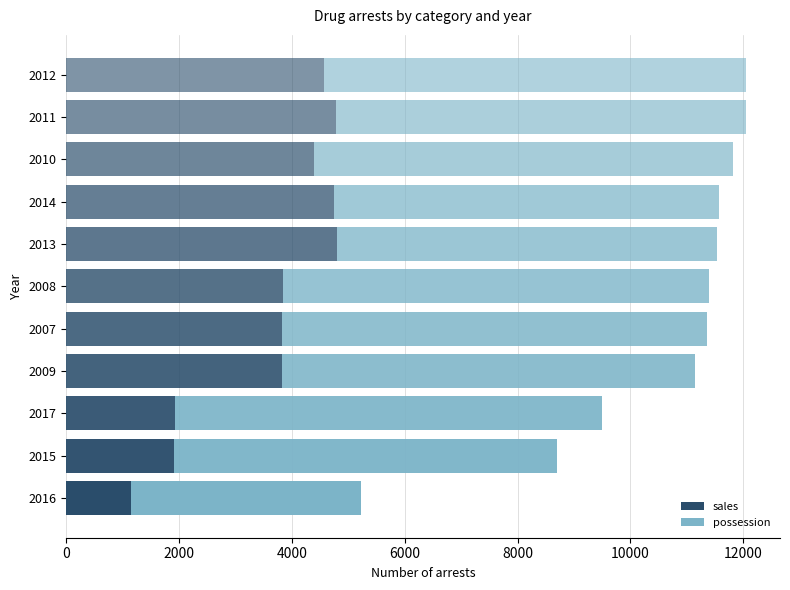

The sales series shows 3826 at 2009. True or false?

True